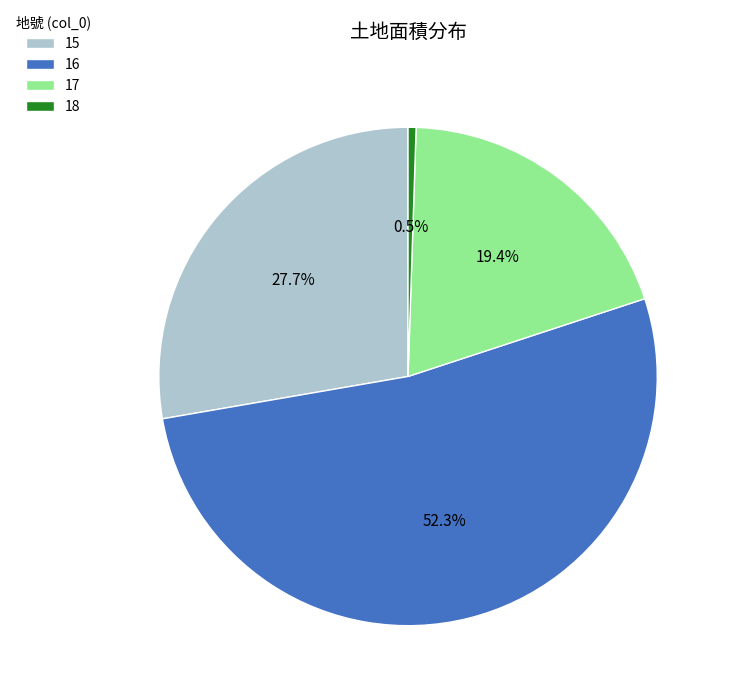

True or false: 15 accounts for 36% of the total.

False